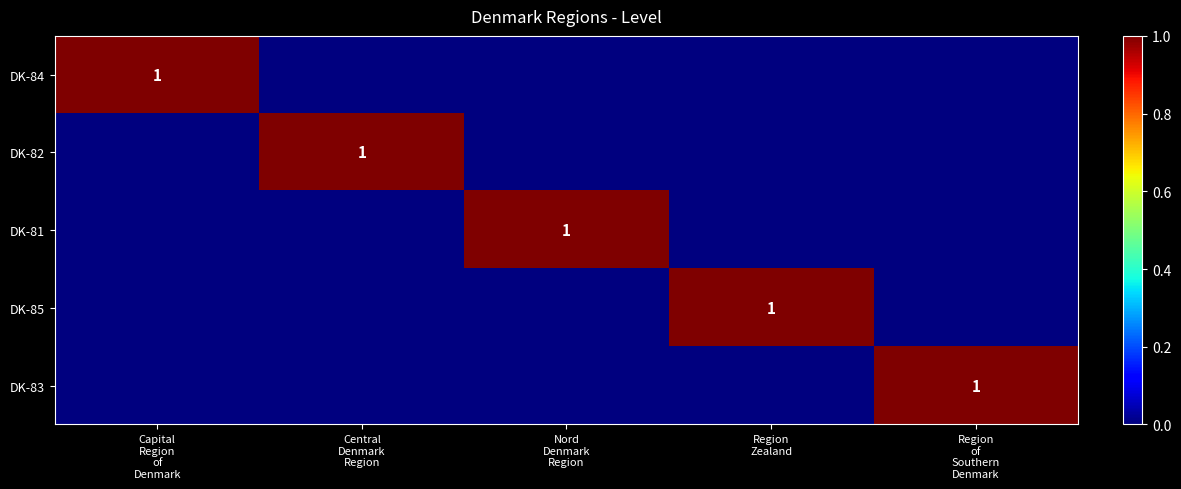

At how many categories does at least one series exceed 0?

5